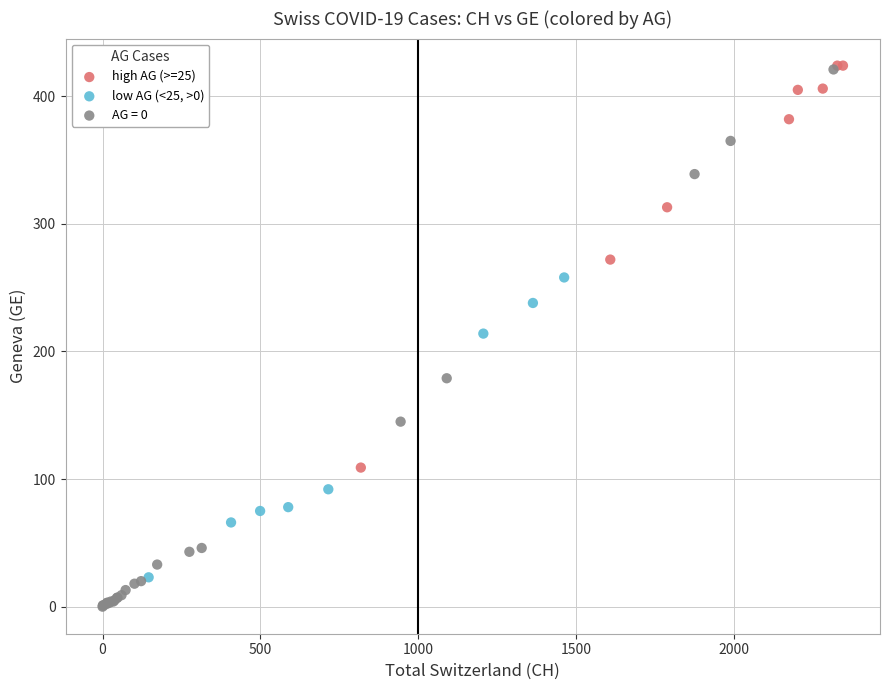

What are all the series names shown in the legend?

high AG (>=25), low AG (<25, >0), AG = 0